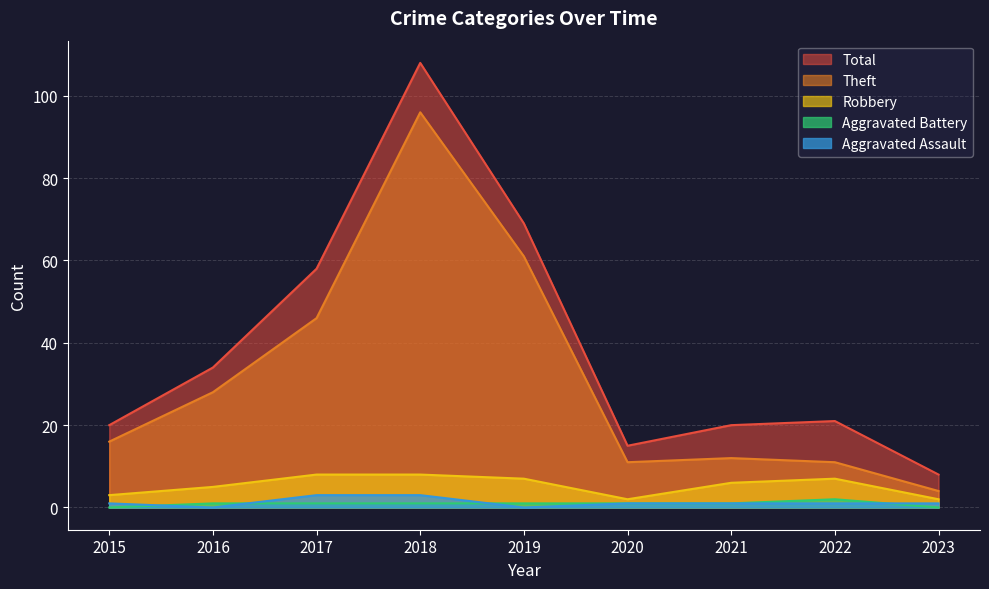

Count the number of categories in the chart.

9